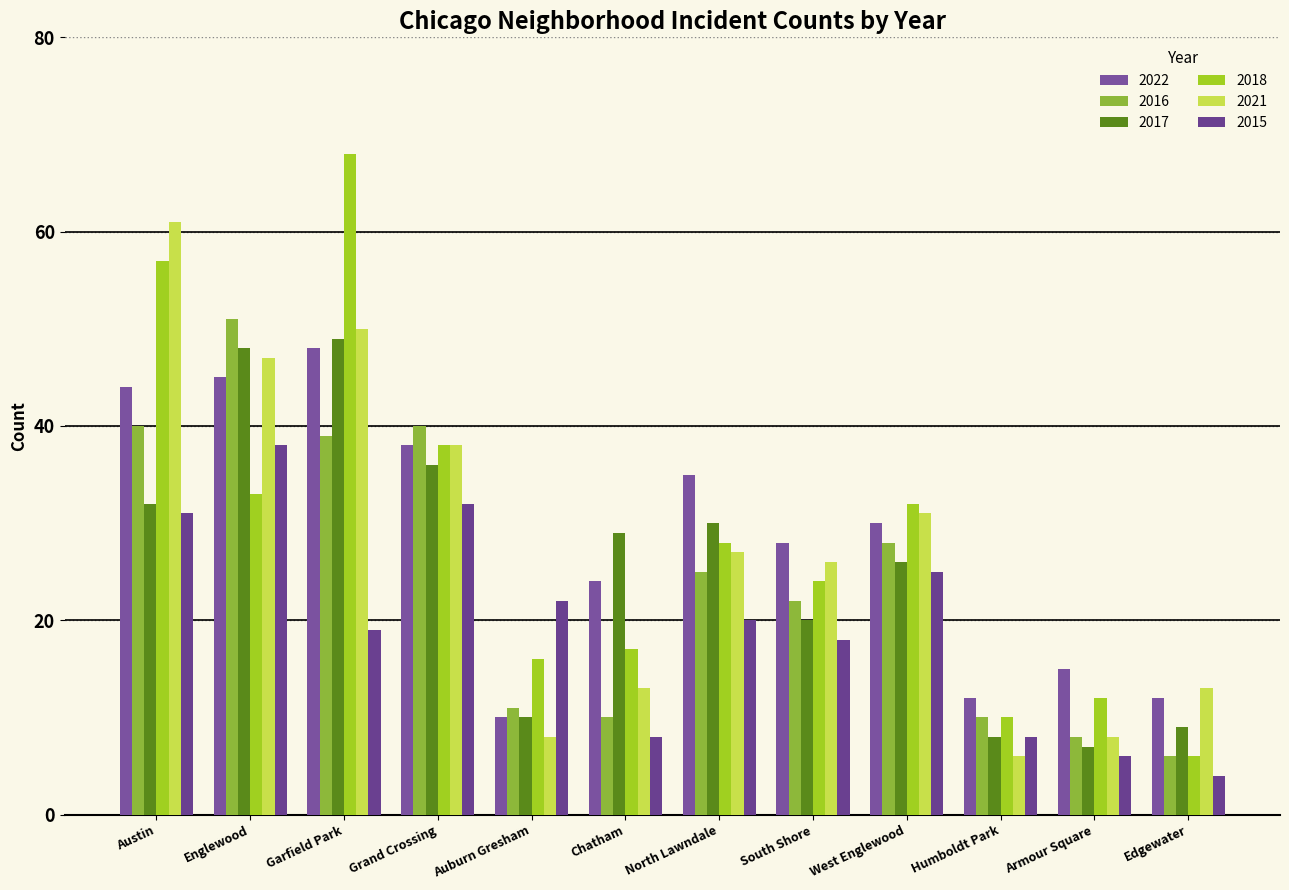

What position from the left is Englewood?

2